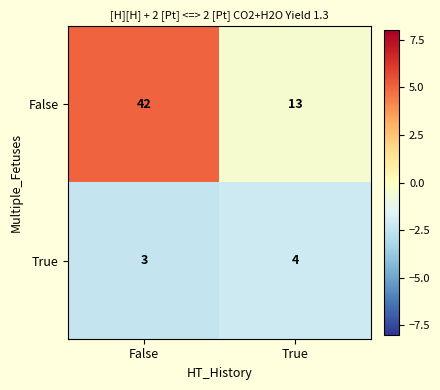

What is the sum of the False values at False and True?

55